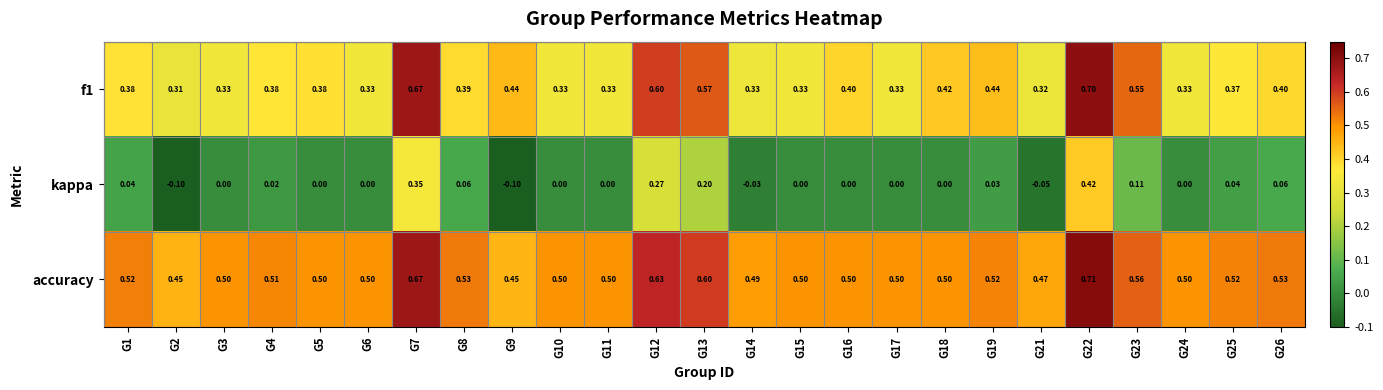

Is the value of kappa at G3 greater than the value of f1 at G5?

No